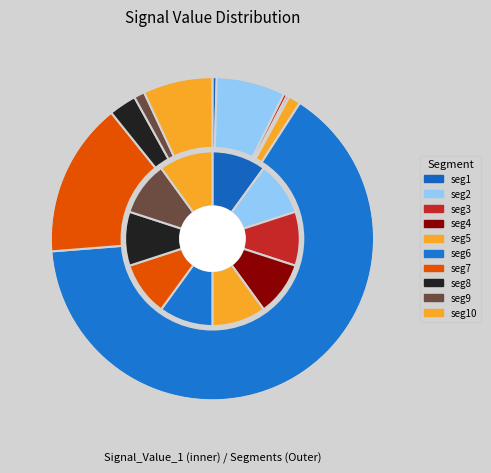

Does any single category account for the majority?

Yes